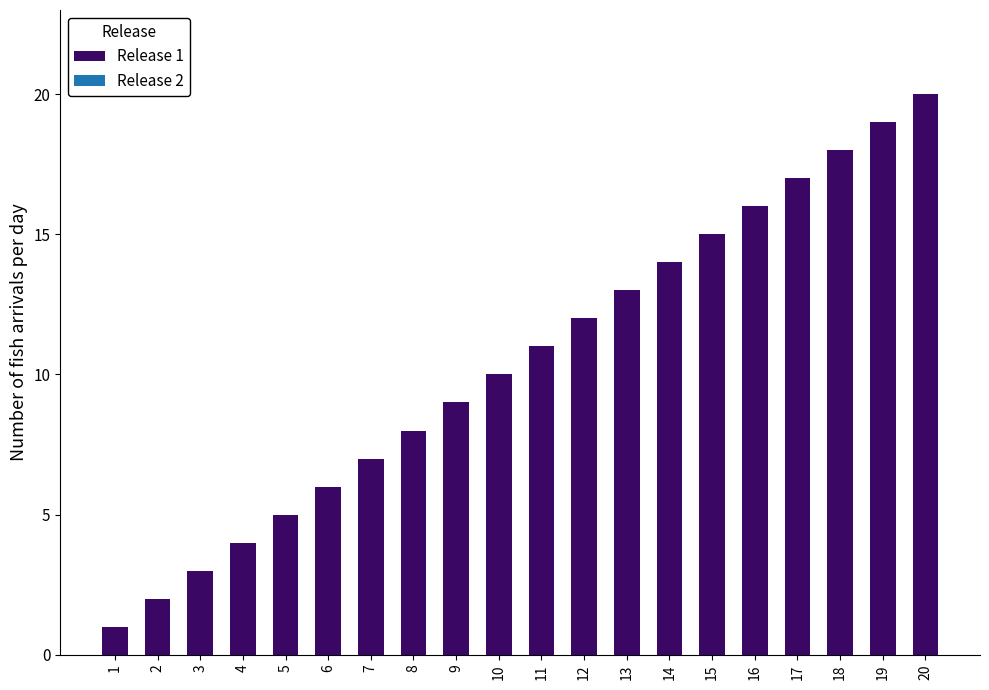

What is the difference between the values at 6 and 20?

14